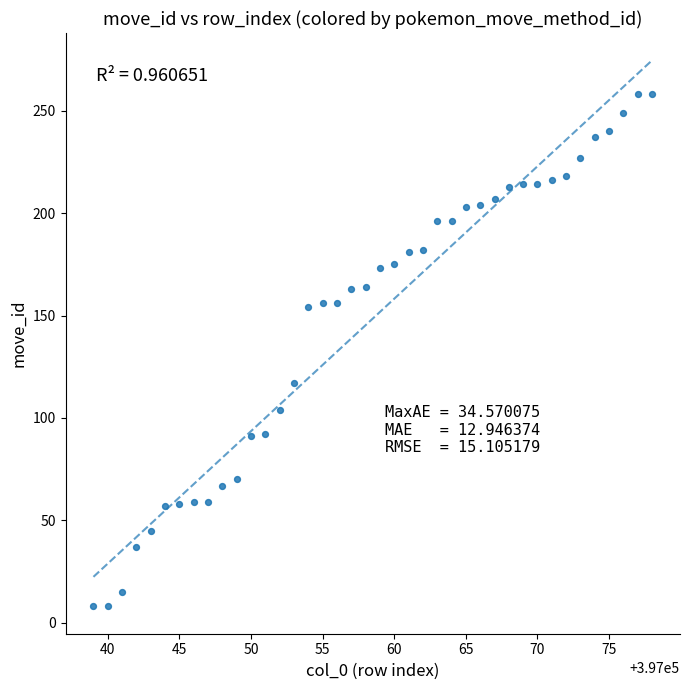

What Y value in the scatter plot is closest to 133?

117